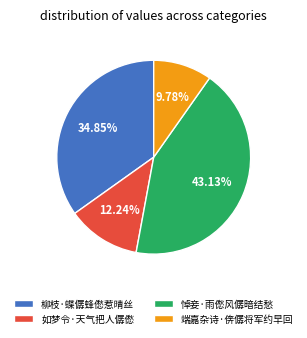

Rank the categories by value from highest to lowest.

悼妾·雨僽风僝暗结愁, 柳枝·蝶僝蜂僽惹晴丝, 如梦令·天气把人僝僽, 端嘉杂诗·倴僝将军约早回